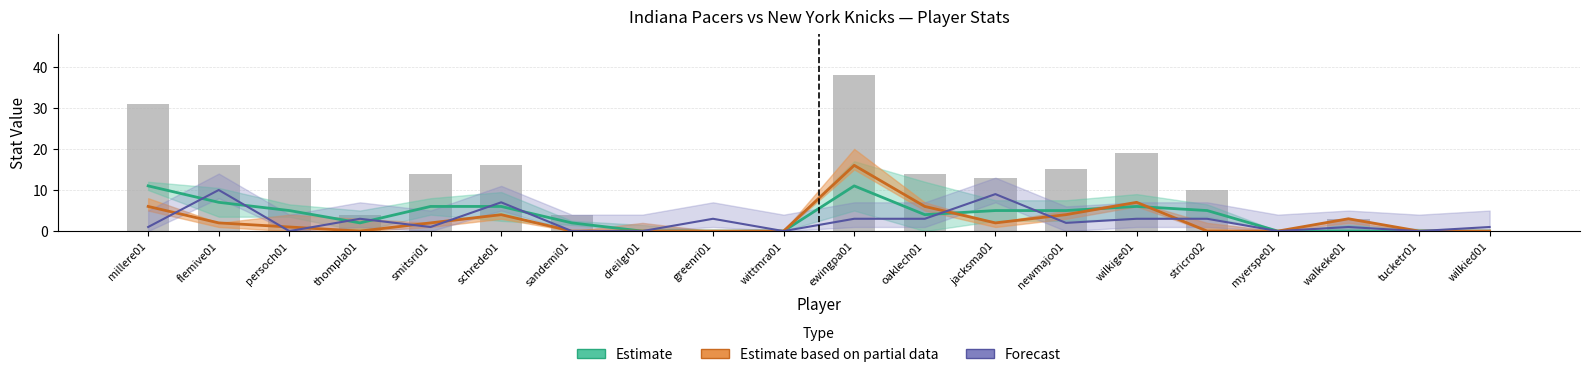

The chart shows a value of 21 at jacksma01. True or false?

False